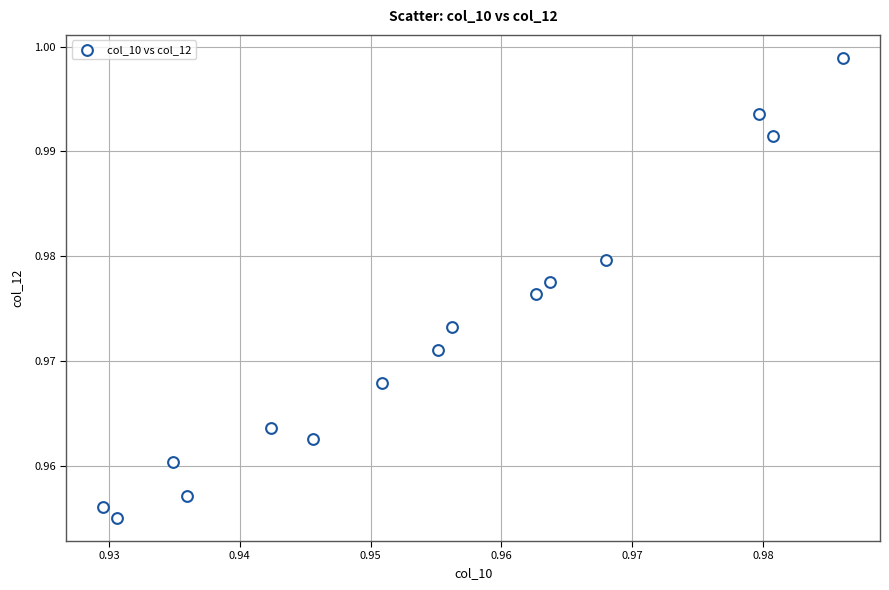

Count the number of points in this scatter plot.

15